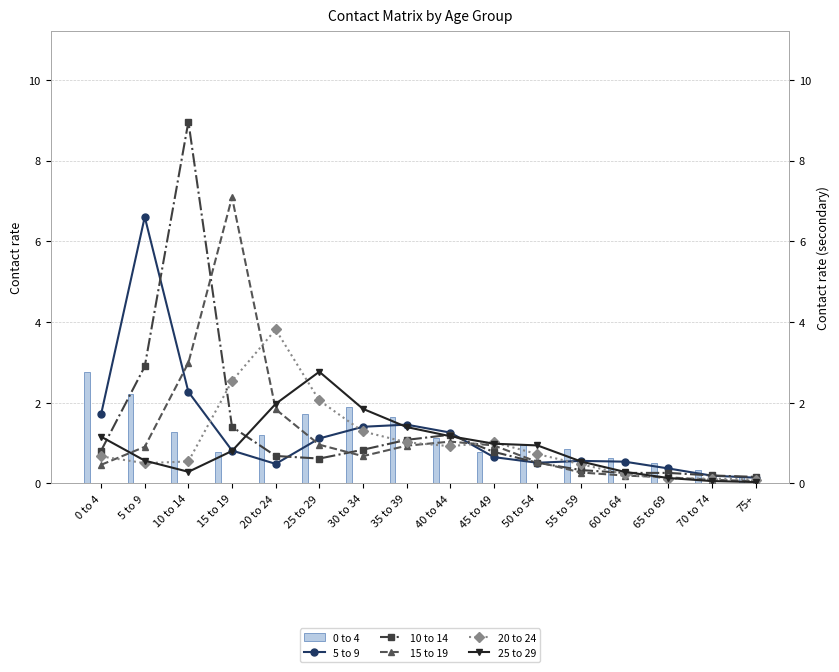

At how many categories does at least one series exceed 7?

2